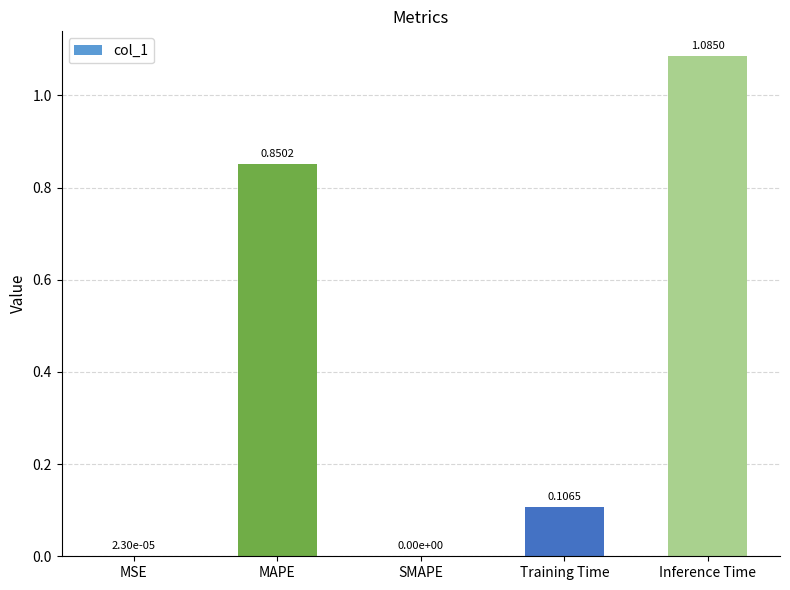

What is the change in value from MSE to MAPE?

+0.9